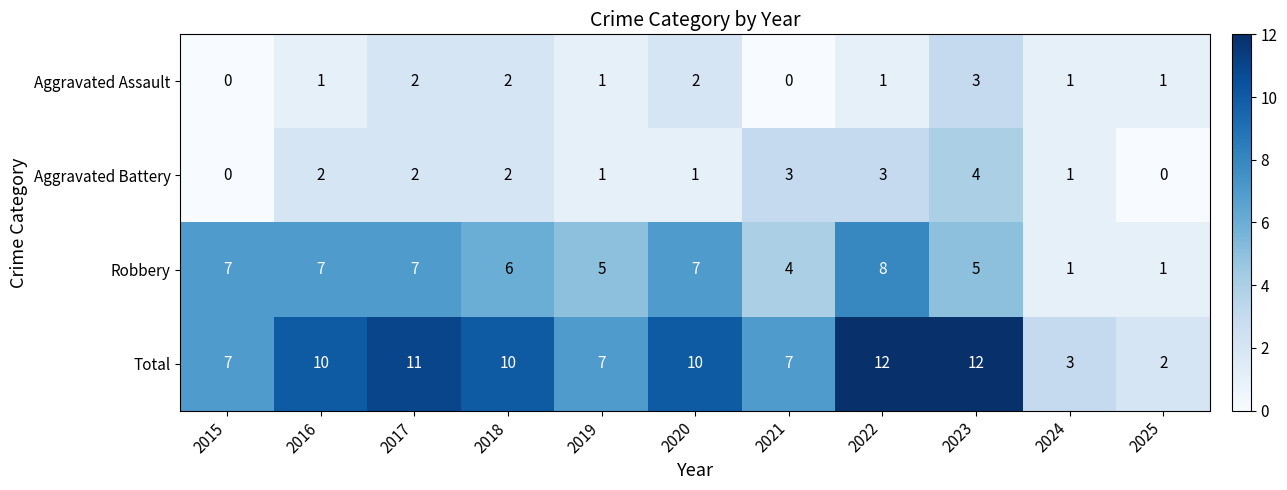

What is the difference between the maximum and minimum values in the Total series?

10